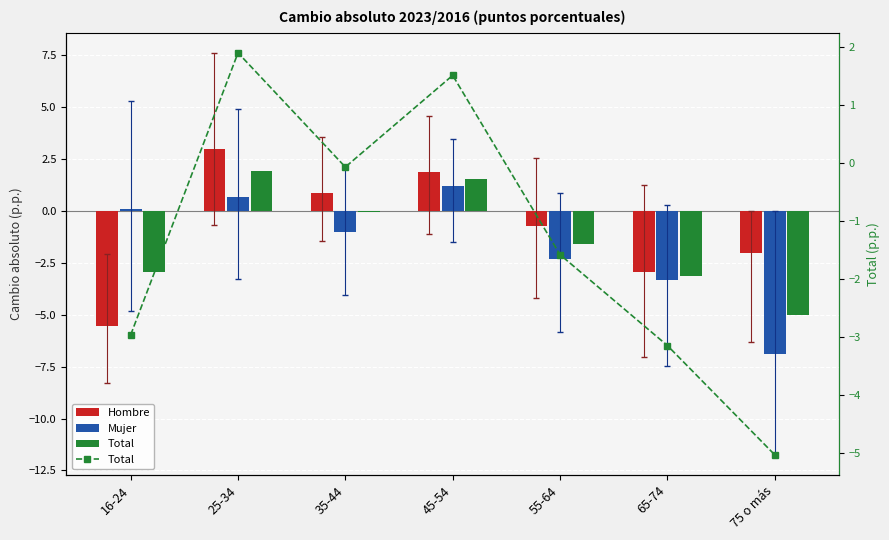

Reading left to right, extract all data points from this chart.

Hombre: -5.6	2.9	0.9	1.9	-0.8	-2.9	-2.1
Mujer: 0.1	0.6	-1.0	1.2	-2.3	-3.3	-6.9
Total: -3.0	1.9	-0.1	1.5	-1.6	-3.1	-5.0